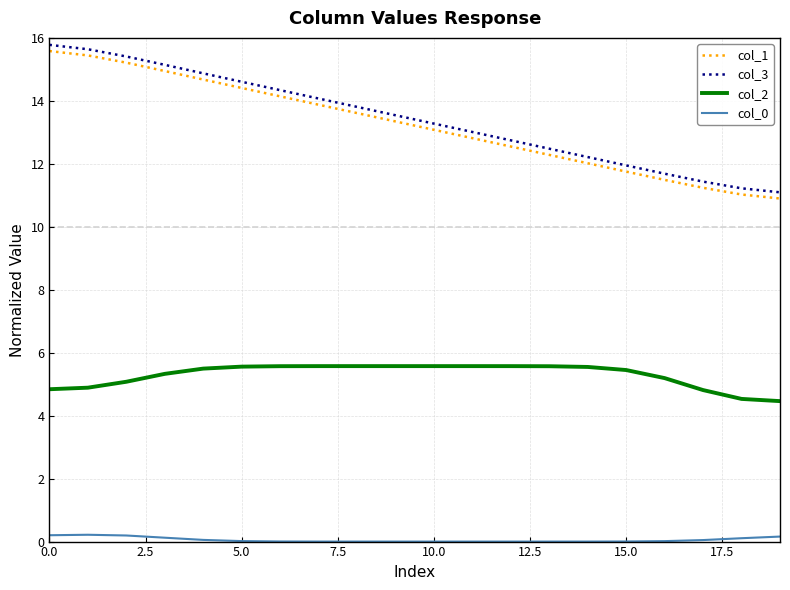

True or false: col_0 and col_3 cross at least once.

False